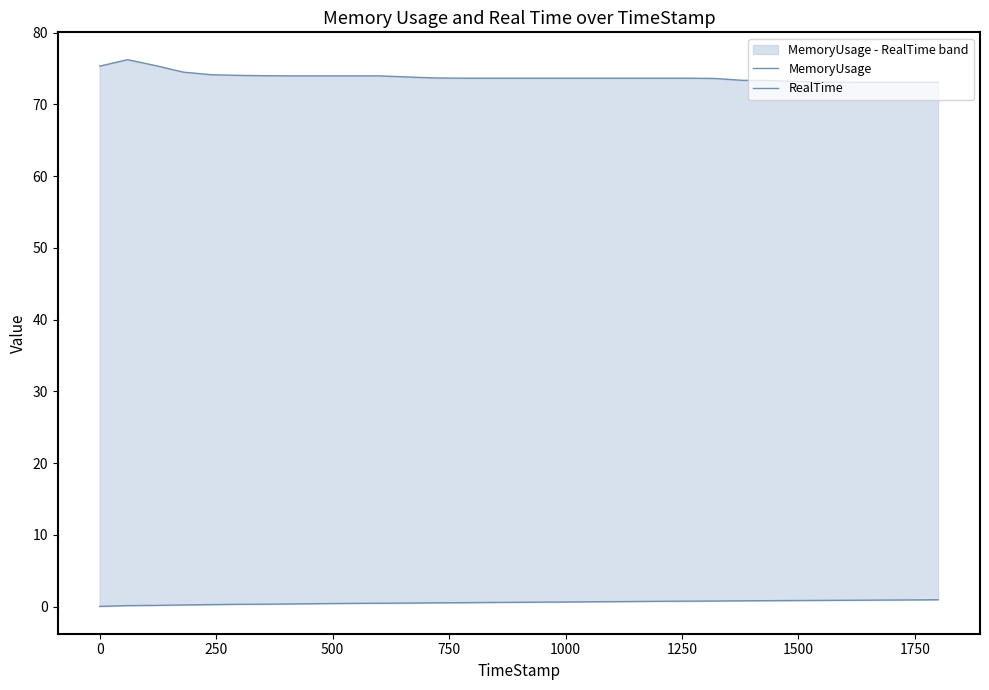

What are all the series names shown in the legend?

MemoryUsage, RealTime